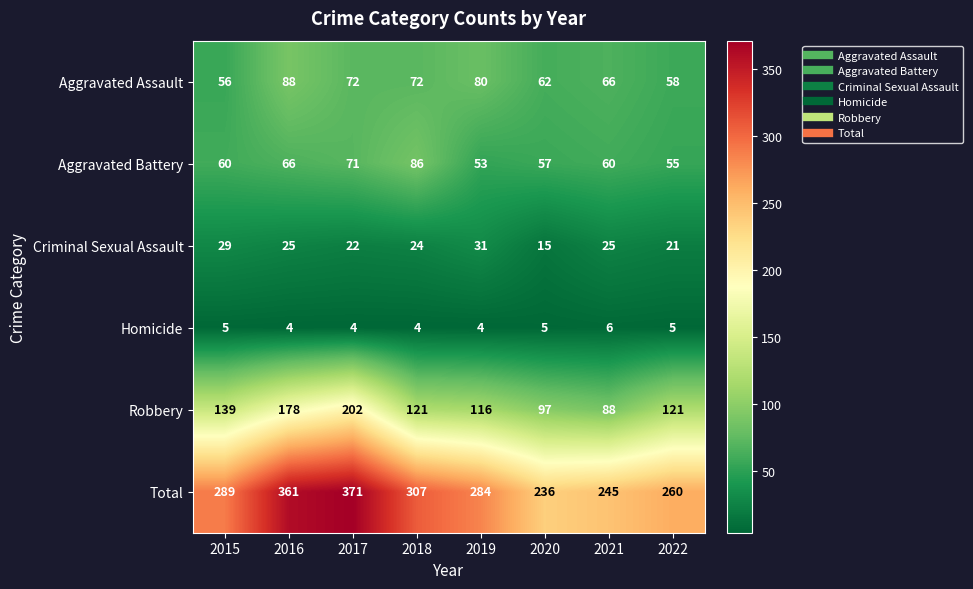

What is the difference between the maximum and minimum values in the Criminal Sexual Assault series?

16